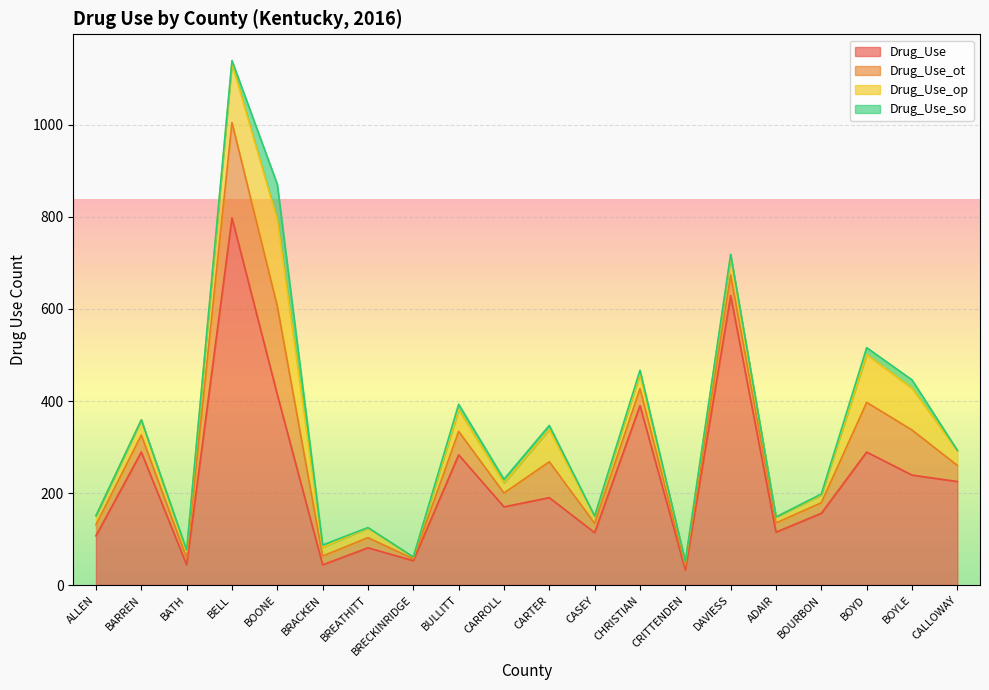

The Drug_Use_so series shows -39 at CRITTENDEN. True or false?

False